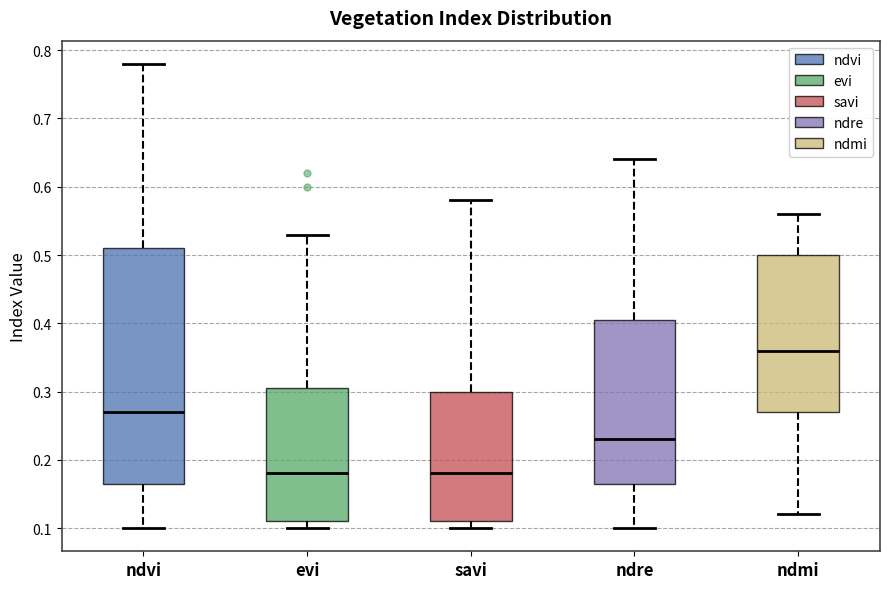

Which box has the highest median line?

ndmi